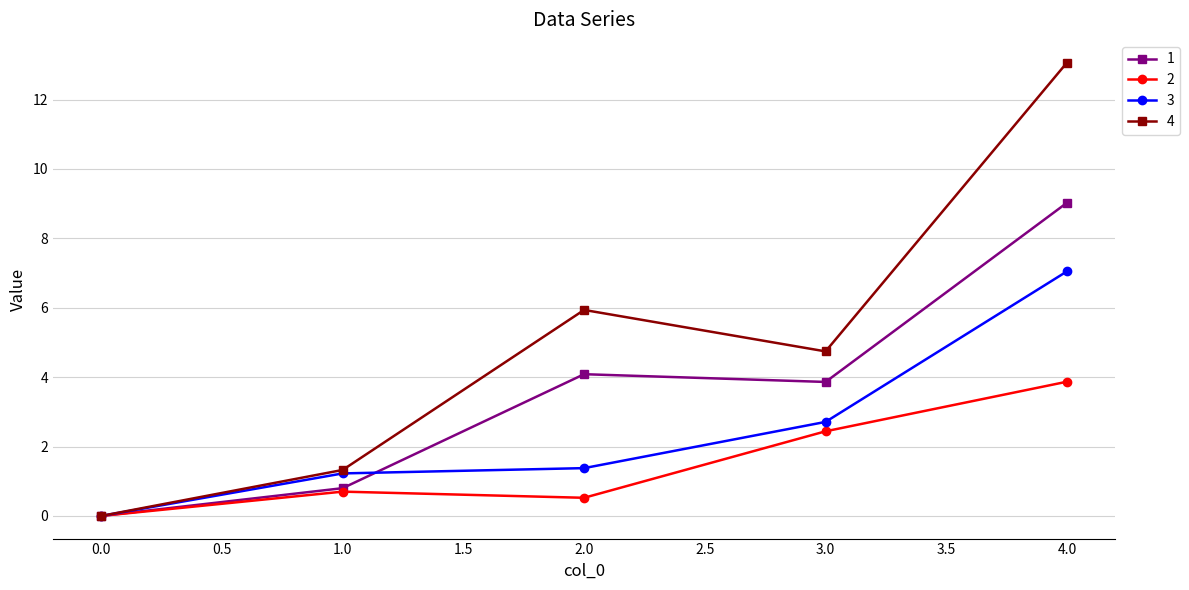

True or false: 4 has a value of 1.3 at 1.0.

True